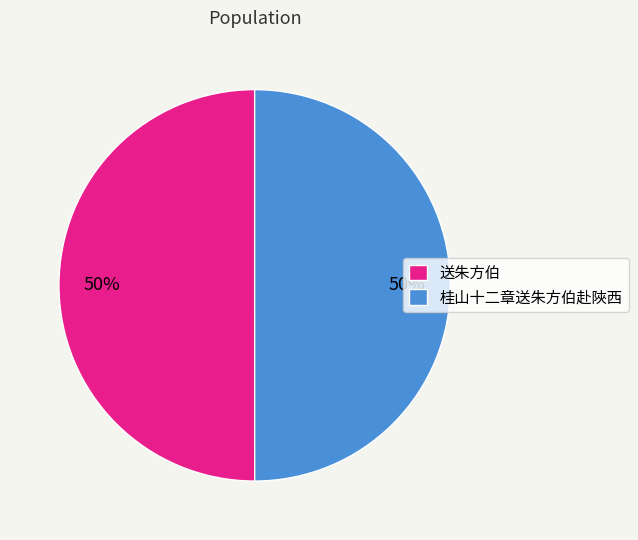

What percentage is the 桂山十二章送朱方伯赴陜西 slice, to the nearest percent?

50%